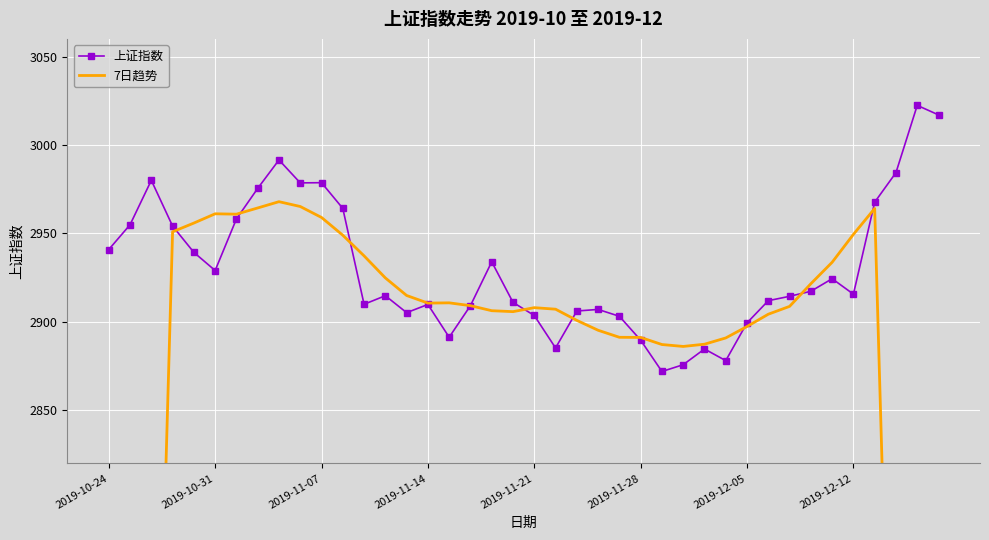

What is the total value across all series at 22?

5807.0